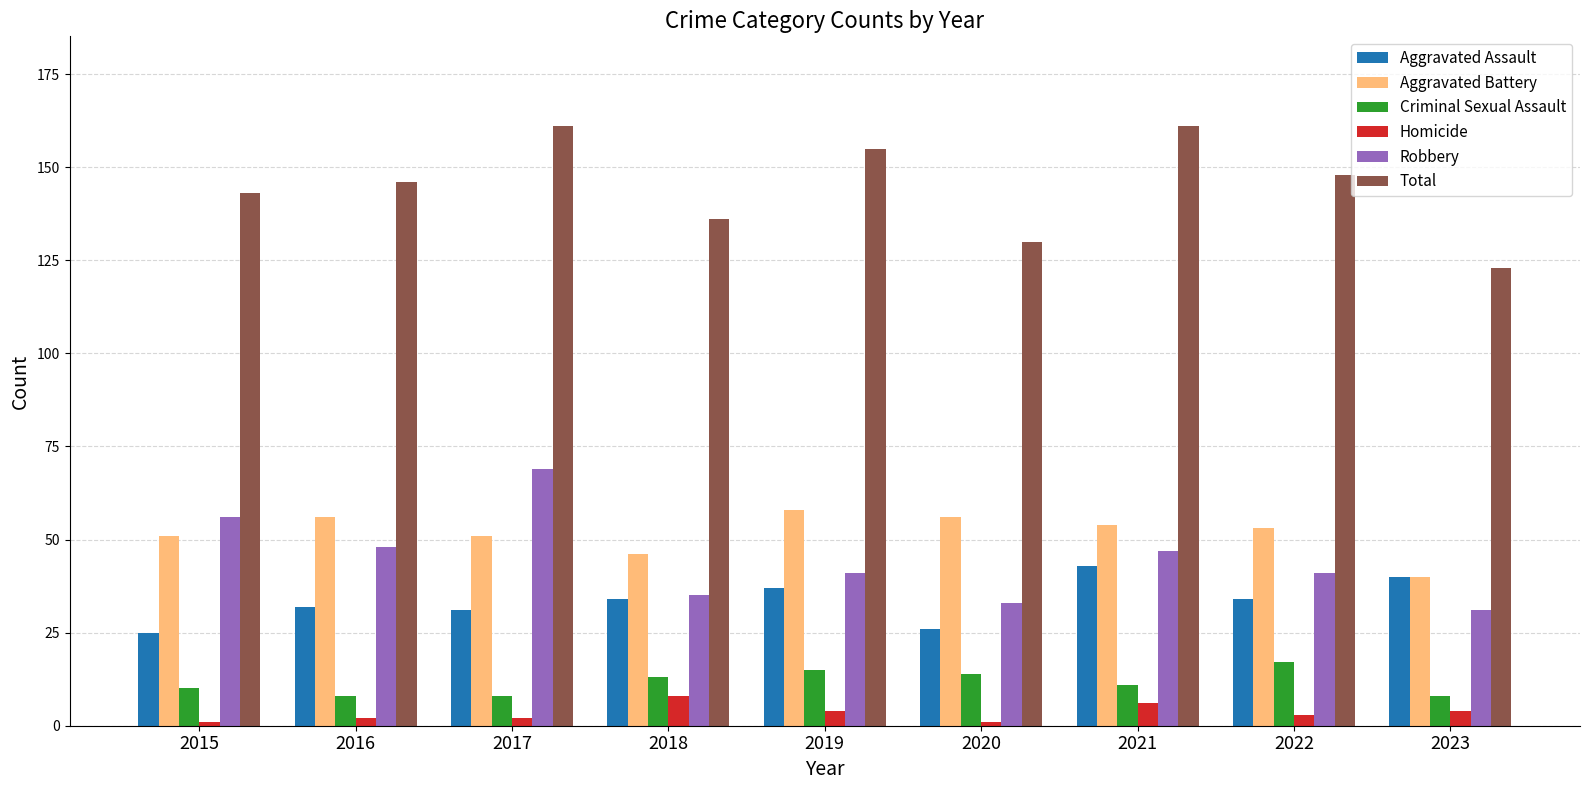

What is the total value across all series at 2020?

260